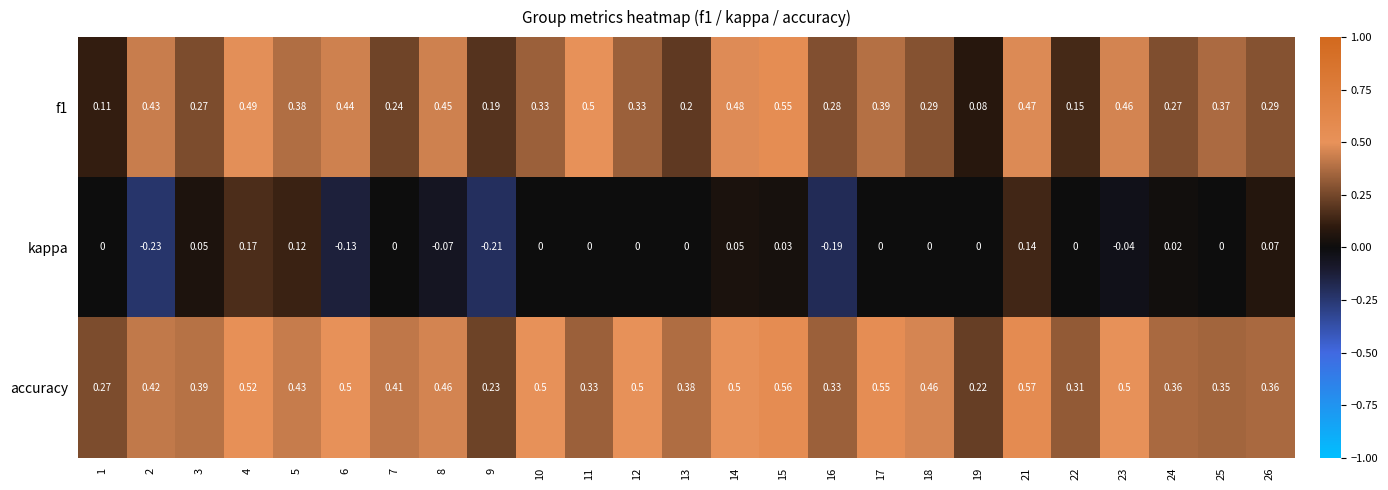

Which series has the largest total across all categories?

accuracy